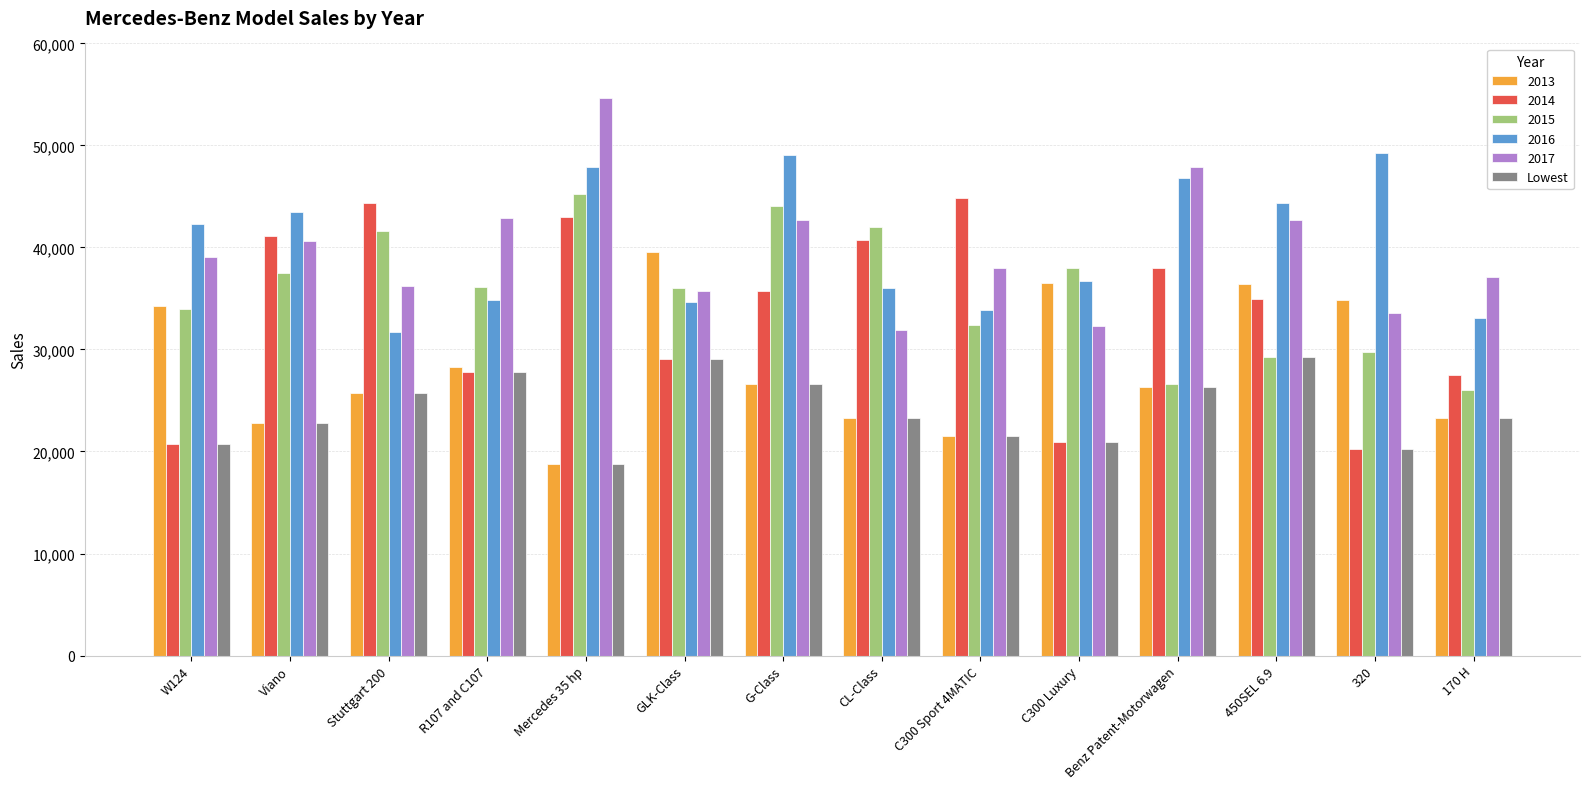

At how many categories does at least one series exceed 30686?

14